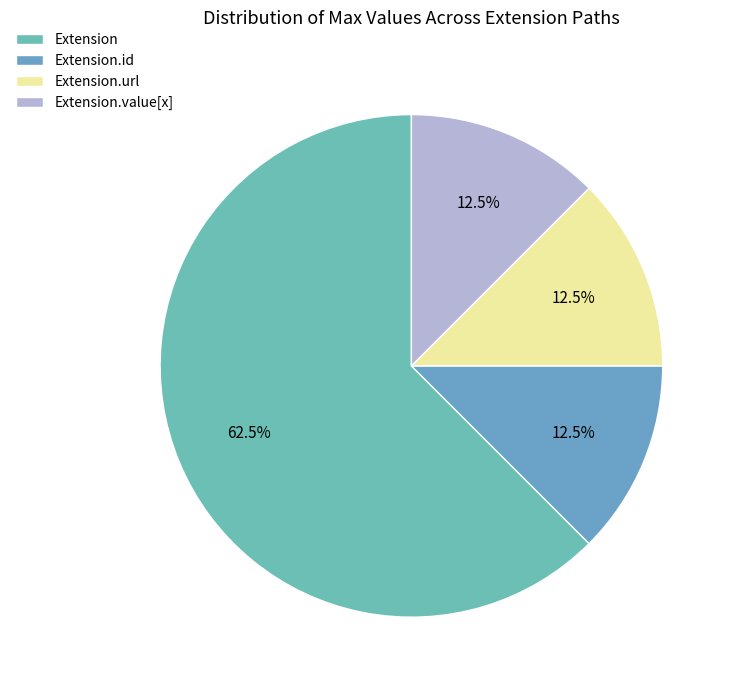

Count the number of slices in the pie.

4